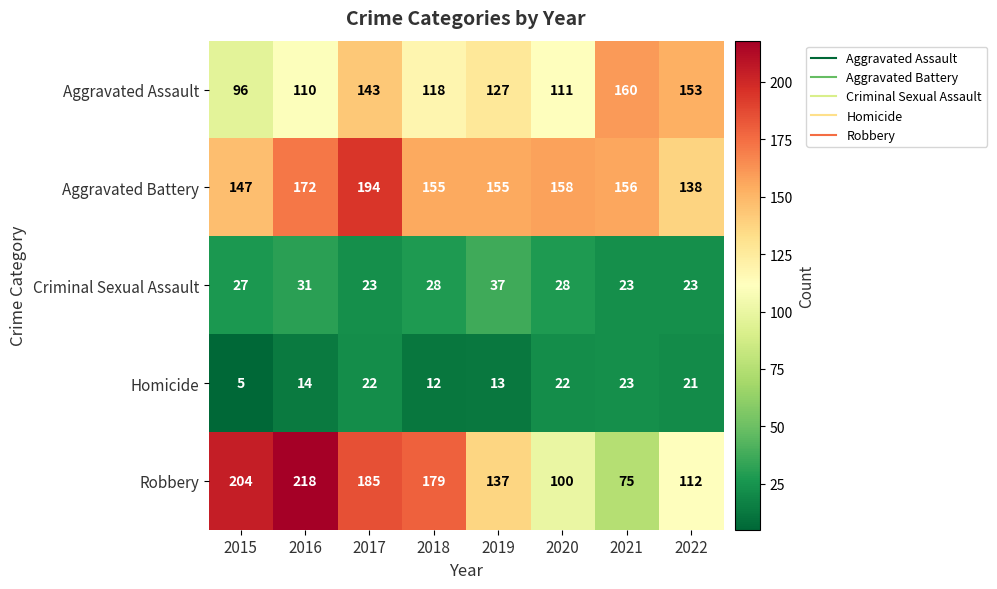

What is the difference between the maximum and minimum values in the Homicide series?

18